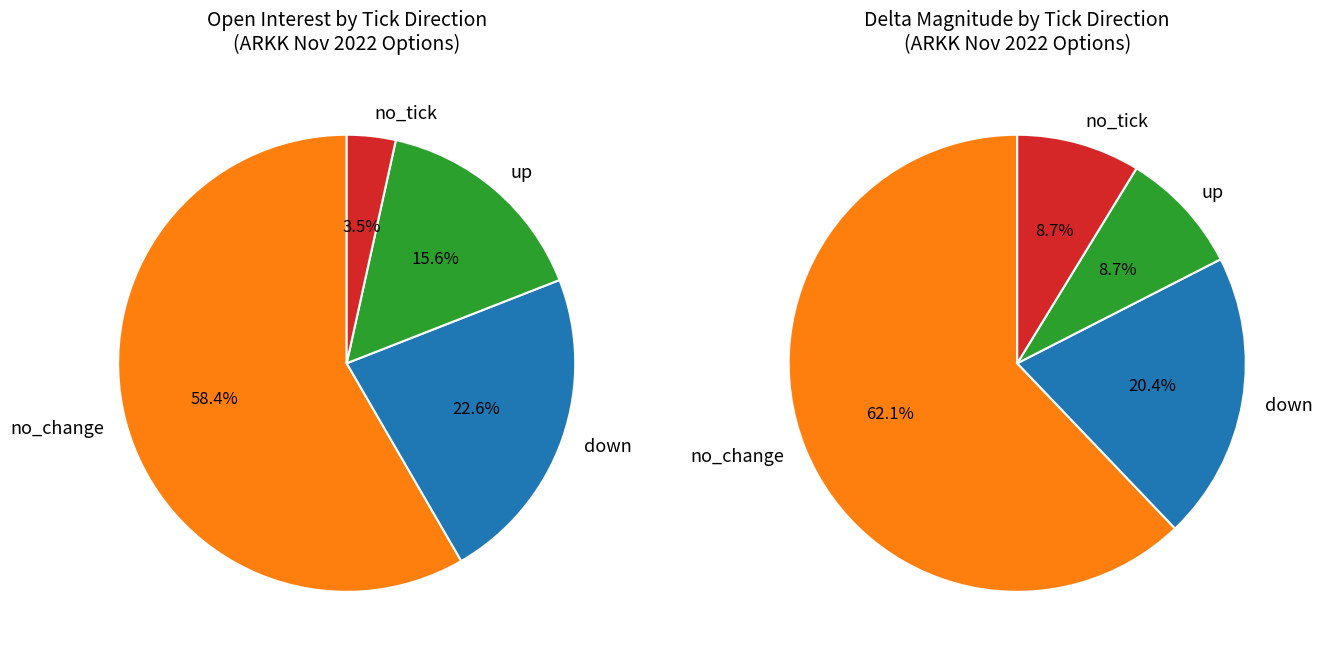

What is the smallest slice in the pie chart?

no_tick